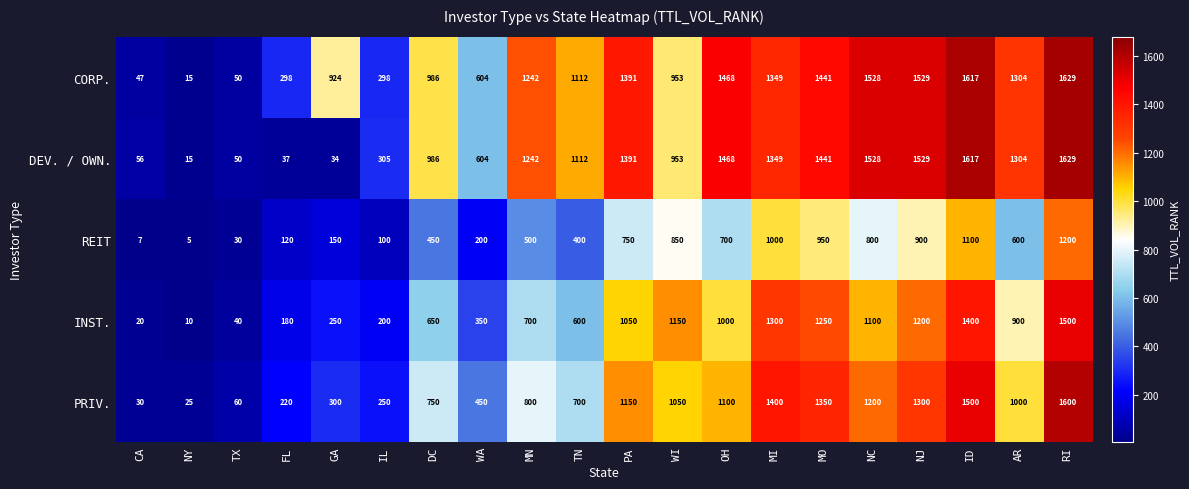

What is the average value of the CORP. series?

989